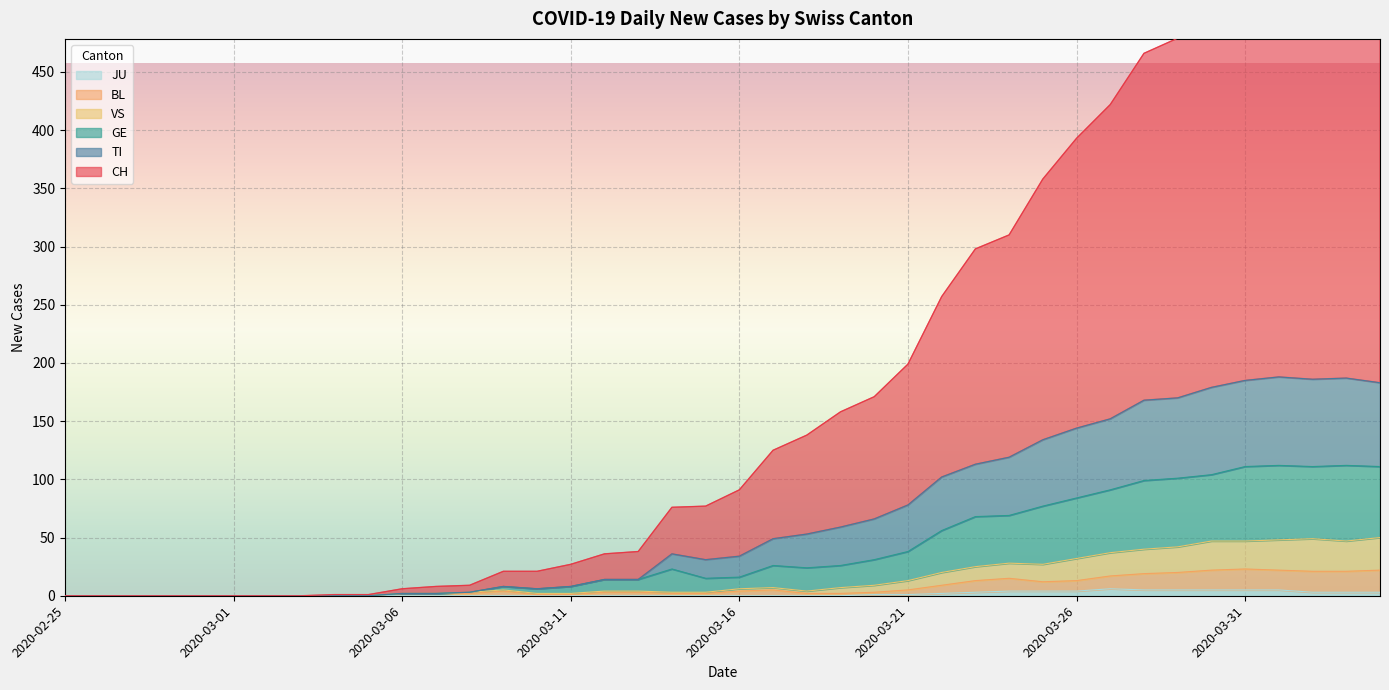

How many distinct data groups are displayed?

6